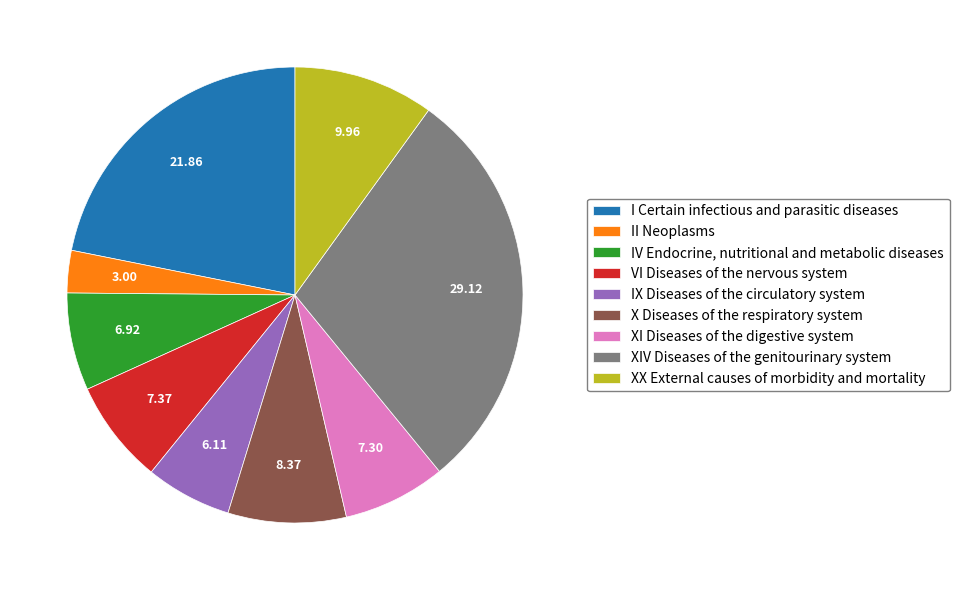

Between VI Diseases of the nervous system and II Neoplasms, which is larger?

VI Diseases of the nervous system